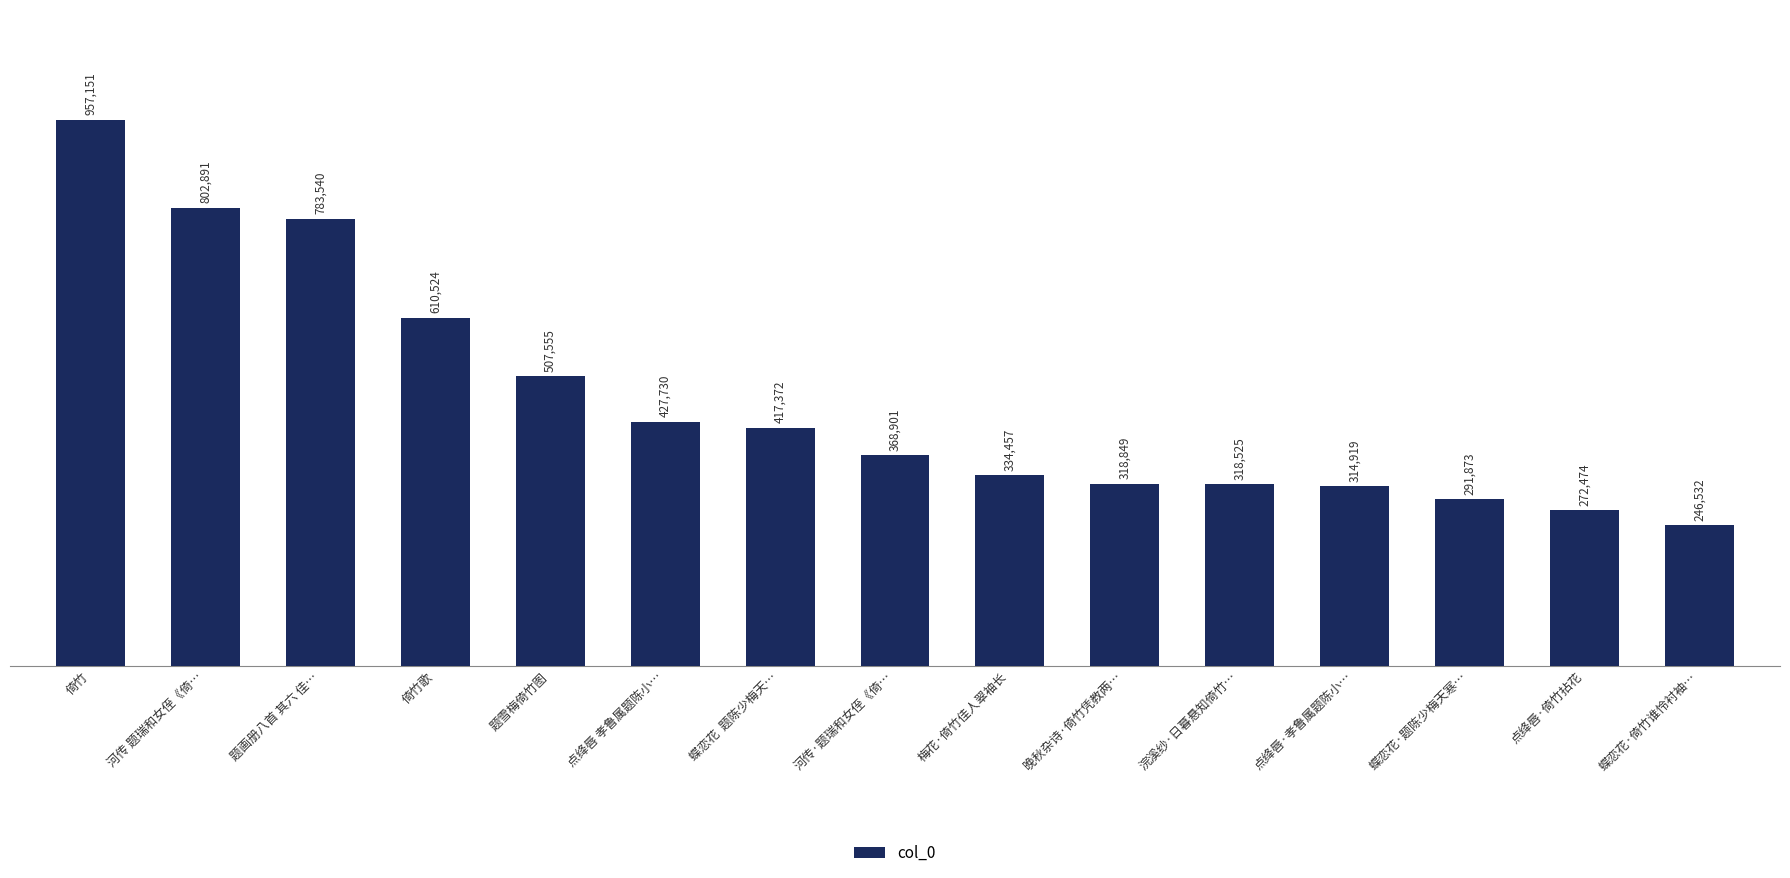

Reading left to right, transcribe all the data shown in this chart.

957151	802891	783540	610524	507555	427730	417372	368901	334457	318849	318525	314919	291873	272474	246532